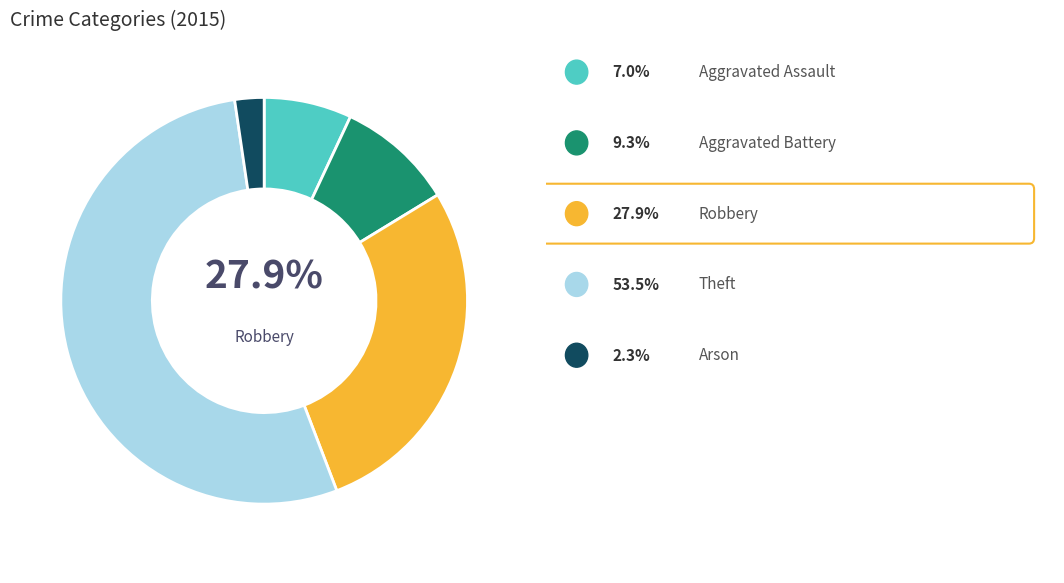

How much of the chart is everything except Aggravated Battery?

90.7%